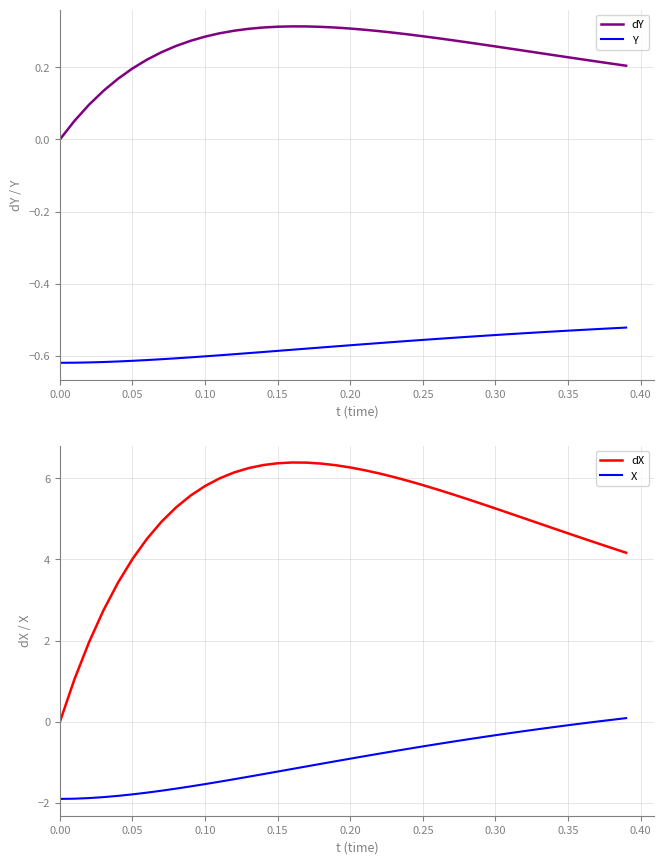

The value of Y at 0.25 is -0.3. True or false?

False